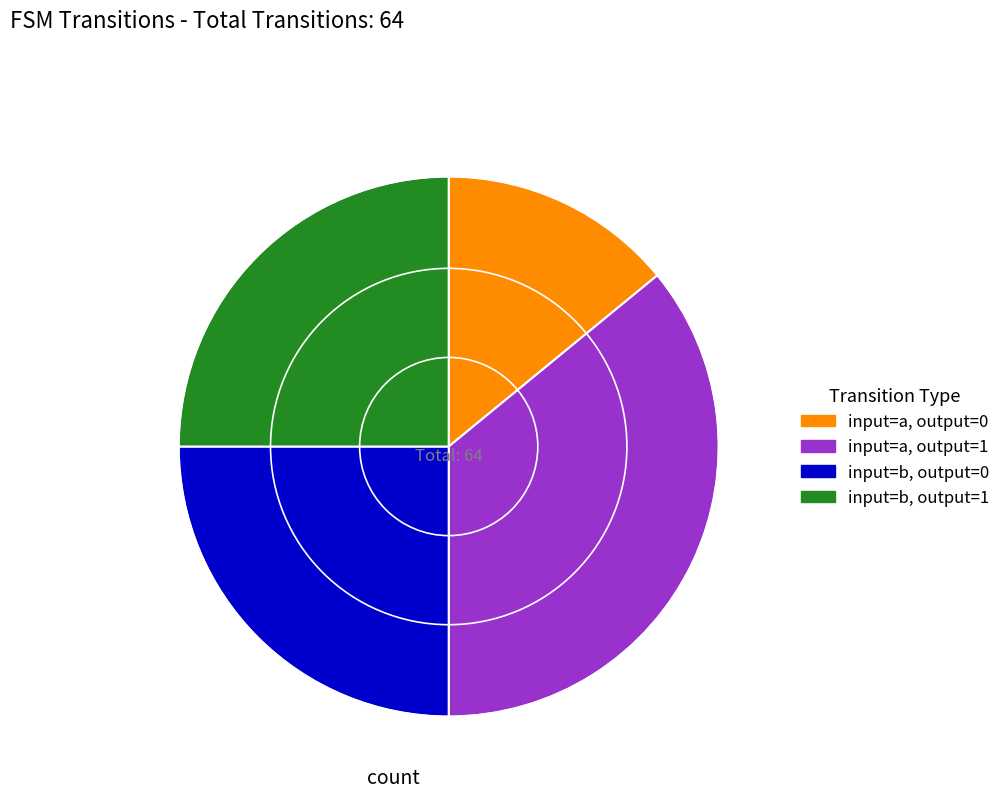

Which has a higher value, input=a, output=0 or input=b, output=1?

input=b, output=1